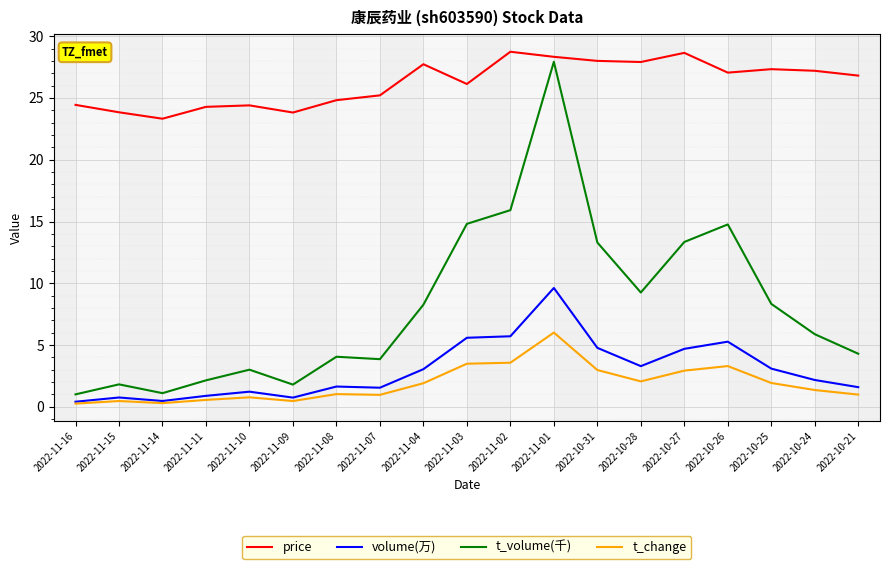

What are all the series names shown in the legend?

price, volume(万), t_volume(千), t_change